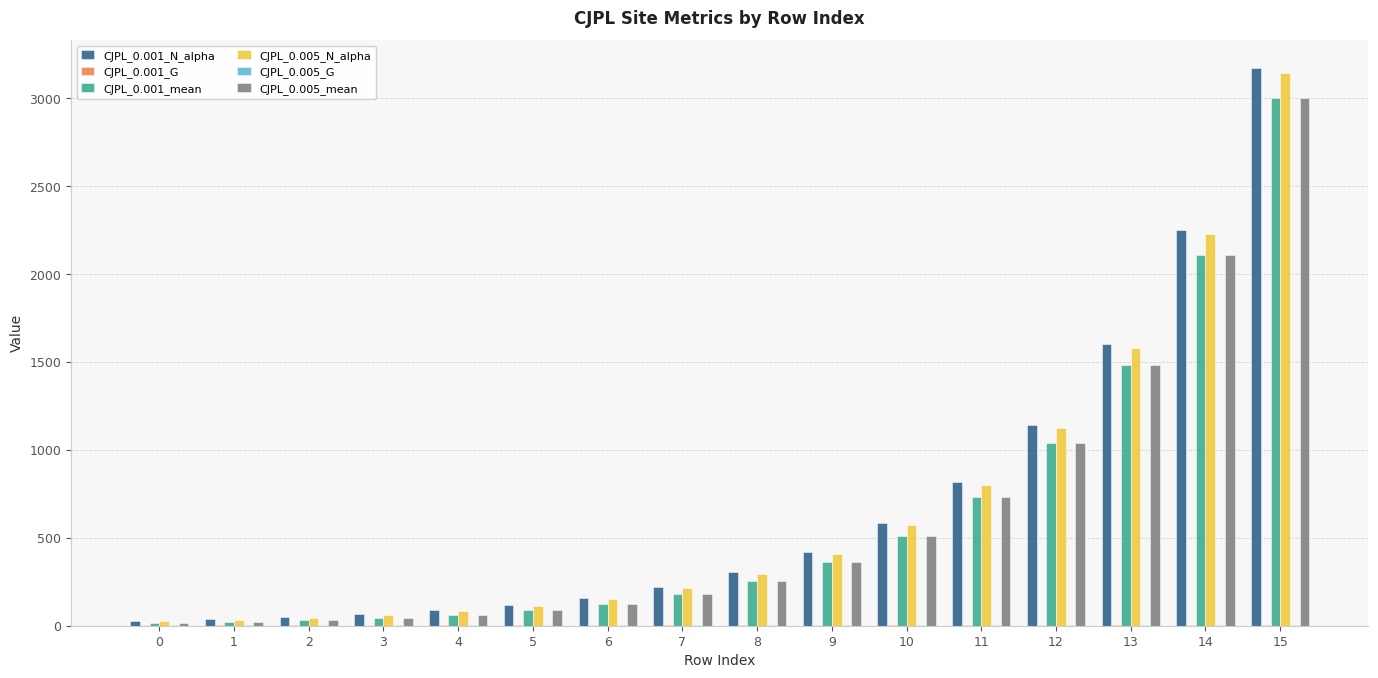

What is the average value of the CJPL_0.005_mean series?

628.2